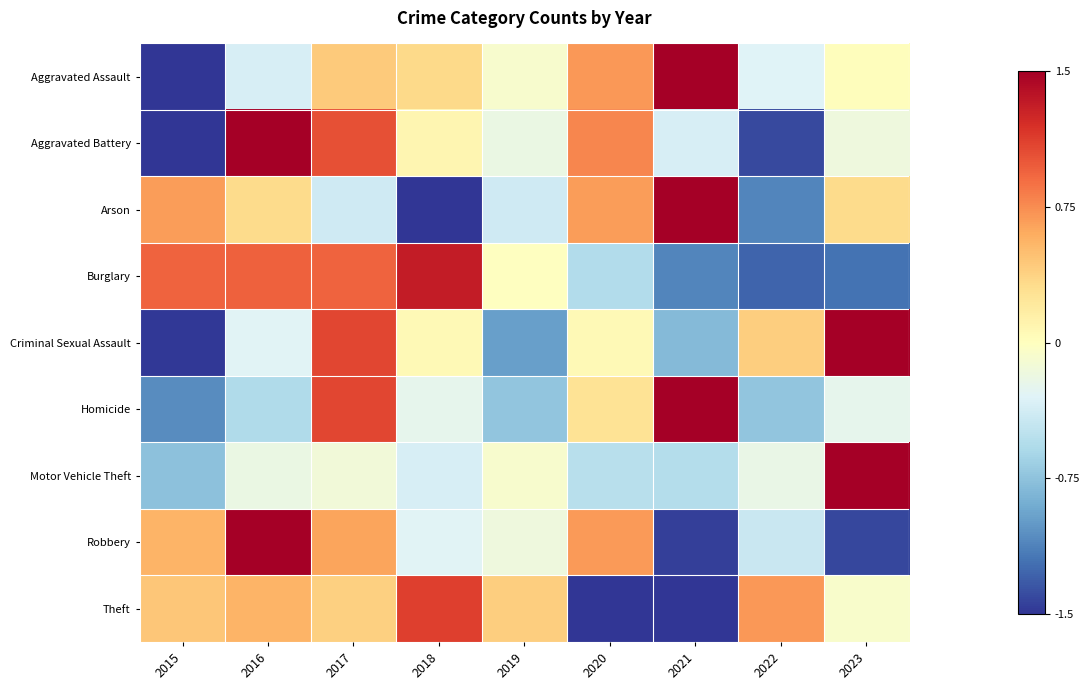

Reading left to right, extract all data points from this chart.

Aggravated Assault: 2015=-2.3	2016=-0.3	2017=0.4	2018=0.3	2019=-0.1	2020=0.7	2021=1.6	2022=-0.3	2023=0.0
Aggravated Battery: 2015=-1.5	2016=1.7	2017=1.0	2018=0.1	2019=-0.2	2020=0.8	2021=-0.3	2022=-1.4	2023=-0.2
Arson: 2015=0.7	2016=0.3	2017=-0.4	2018=-1.8	2019=-0.4	2020=0.7	2021=1.7	2022=-1.1	2023=0.3
Burglary: 2015=0.9	2016=1.0	2017=0.9	2018=1.3	2019=-0.0	2020=-0.6	2021=-1.1	2022=-1.3	2023=-1.2
Criminal Sexual Assault: 2015=-1.5	2016=-0.3	2017=1.1	2018=0.1	2019=-1.0	2020=0.1	2021=-0.8	2022=0.4	2023=1.9
Homicide: 2015=-1.1	2016=-0.6	2017=1.1	2018=-0.2	2019=-0.7	2020=0.3	2021=2.3	2022=-0.7	2023=-0.2
Motor Vehicle Theft: 2015=-0.8	2016=-0.2	2017=-0.1	2018=-0.3	2019=-0.1	2020=-0.5	2021=-0.5	2022=-0.2	2023=2.8
Robbery: 2015=0.6	2016=1.8	2017=0.6	2018=-0.3	2019=-0.2	2020=0.7	2021=-1.5	2022=-0.4	2023=-1.4
Theft: 2015=0.5	2016=0.6	2017=0.4	2018=1.1	2019=0.4	2020=-1.5	2021=-2.0	2022=0.7	2023=-0.1